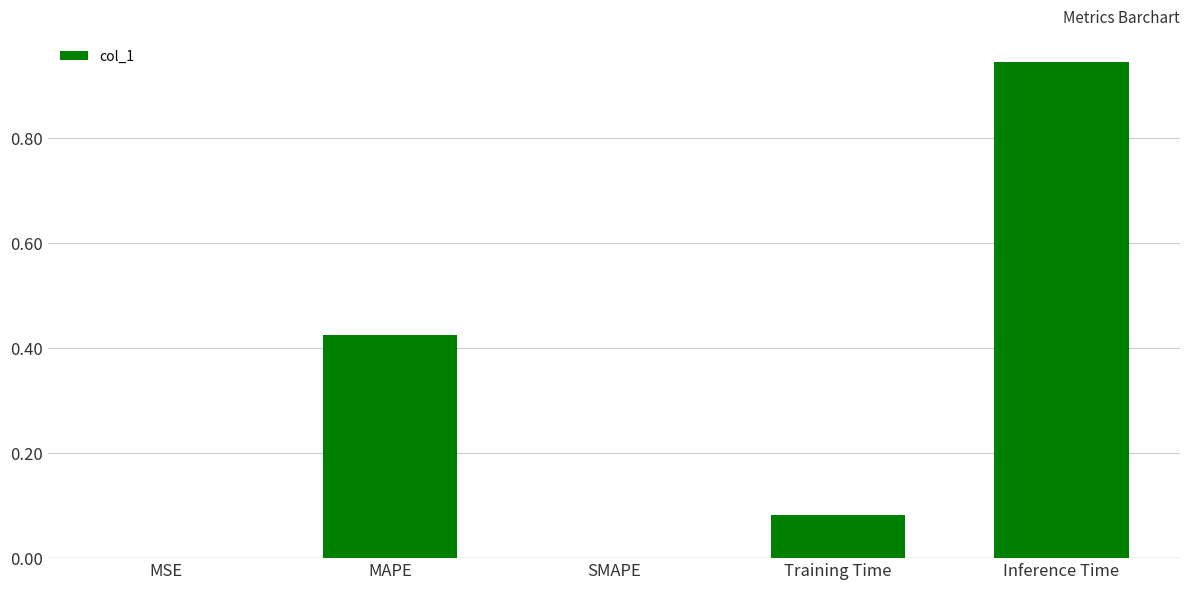

Is it true that the value at SMAPE is -0.6?

False